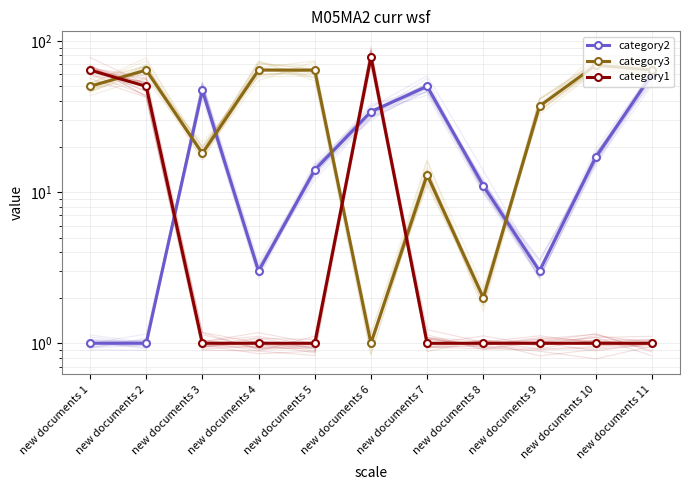

True or false: category2 has more than 1 interior local peaks.

True